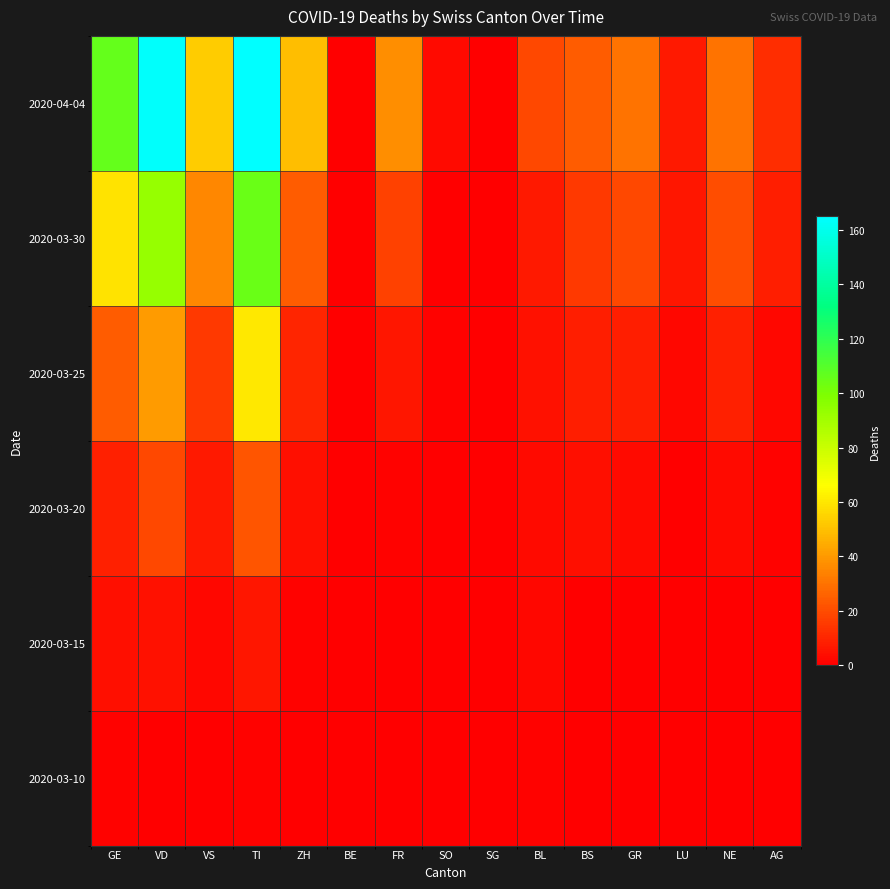

Which category has the lowest value across all series?

VD